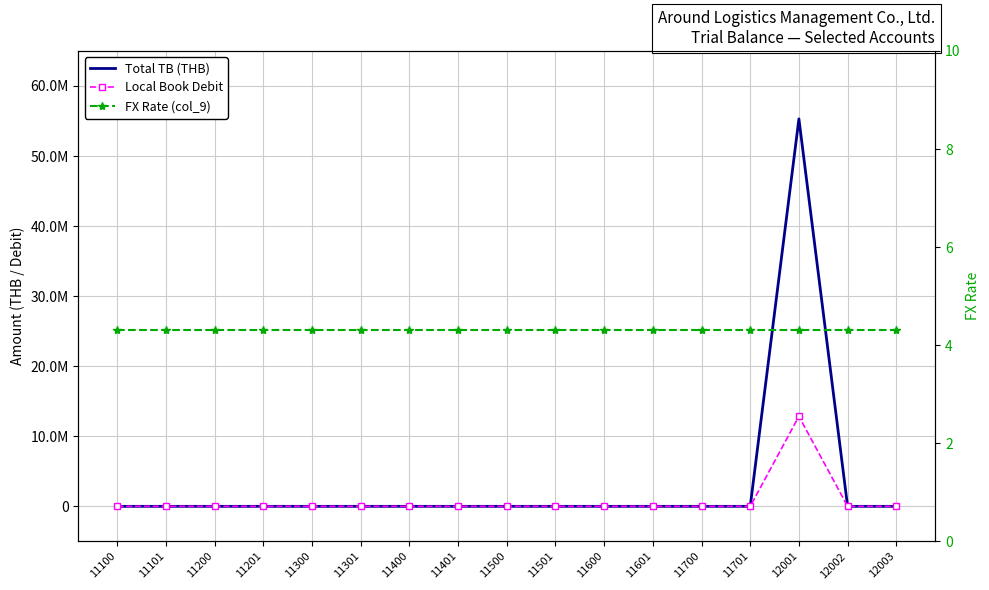

Which series has the widest spread of values?

Total TB (THB)